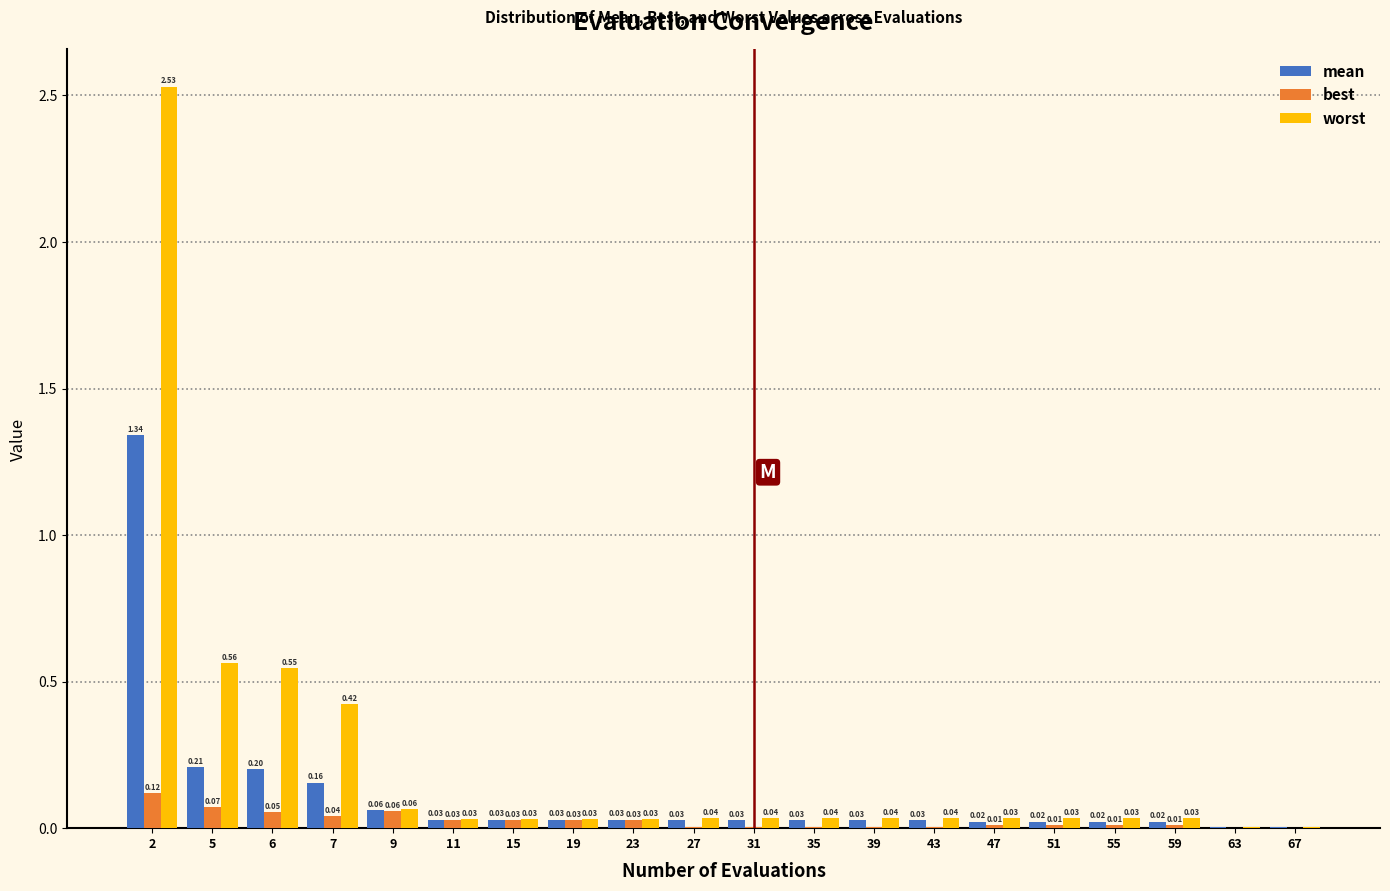

Is the value of best at 35 greater than the value of worst at 9?

No